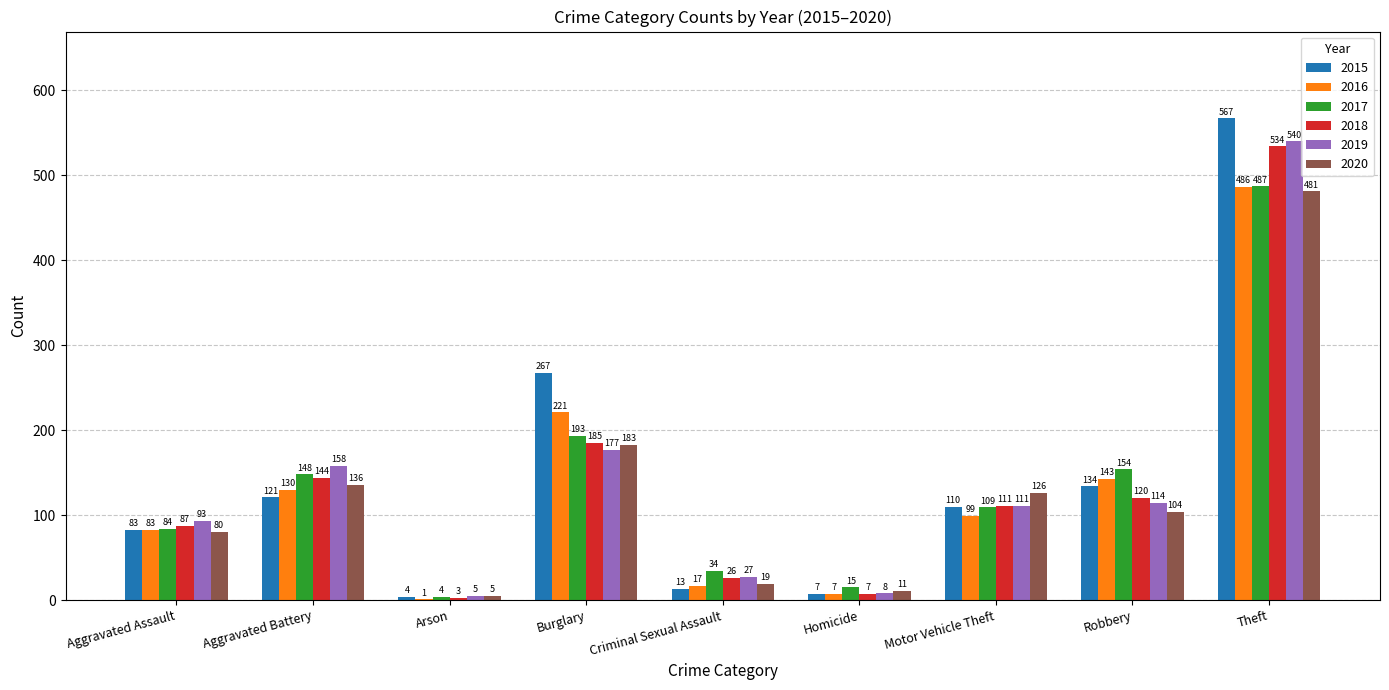

Between Criminal Sexual Assault and Motor Vehicle Theft, which series saw the biggest shift?

2020